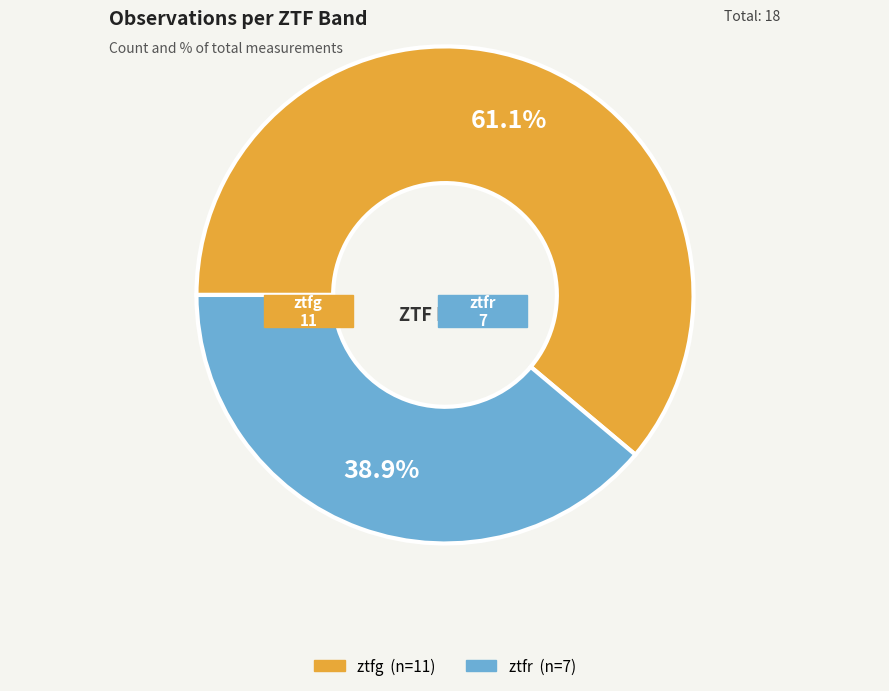

Combined, what portion of the pie is ztfg and ztfr?

100.0%